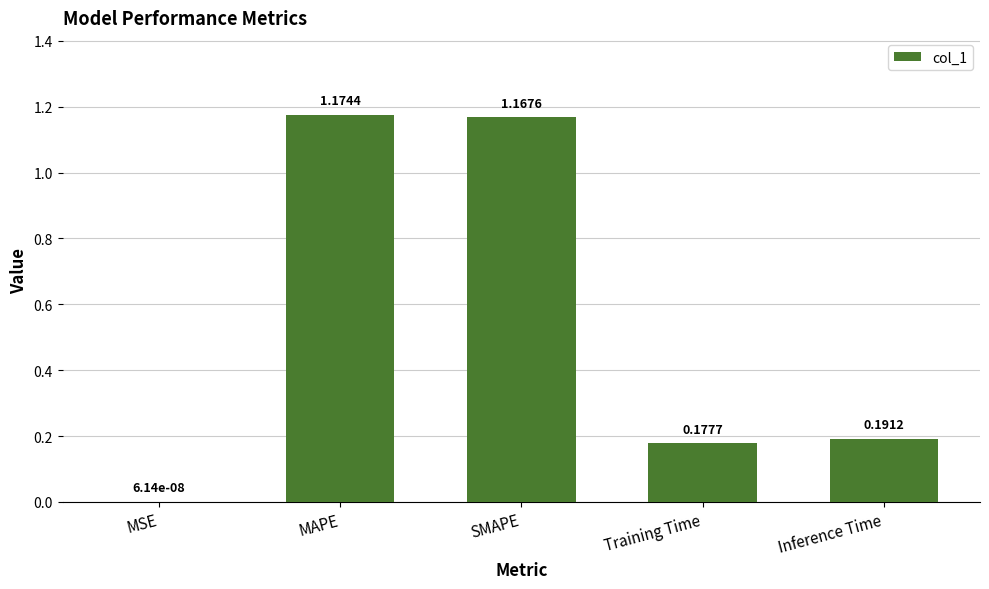

What is the sum of all values?

2.7